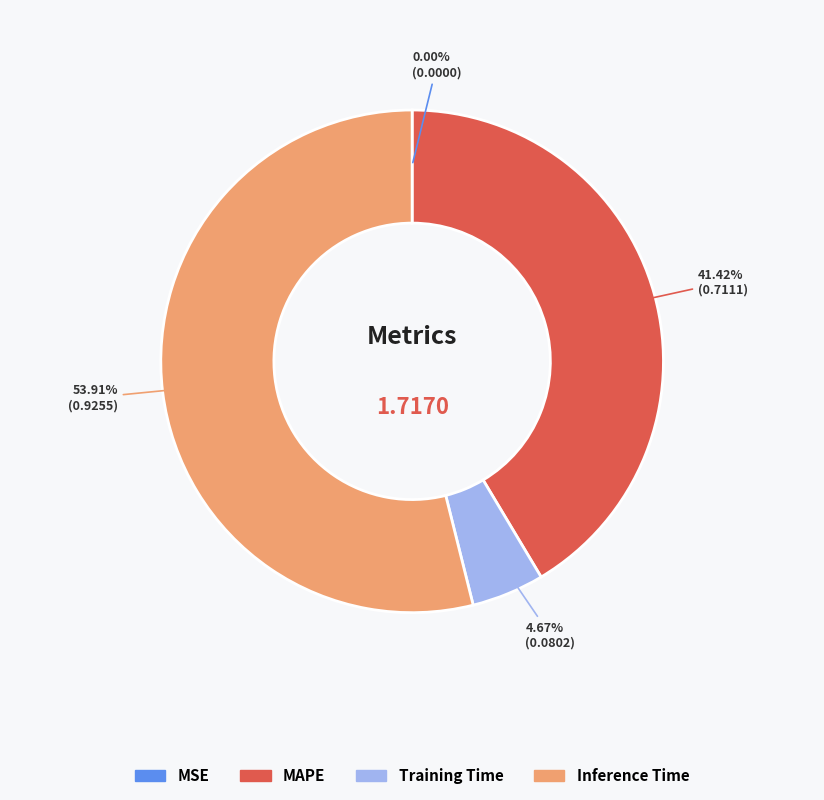

Is there any slice that represents more than half of the pie?

Yes